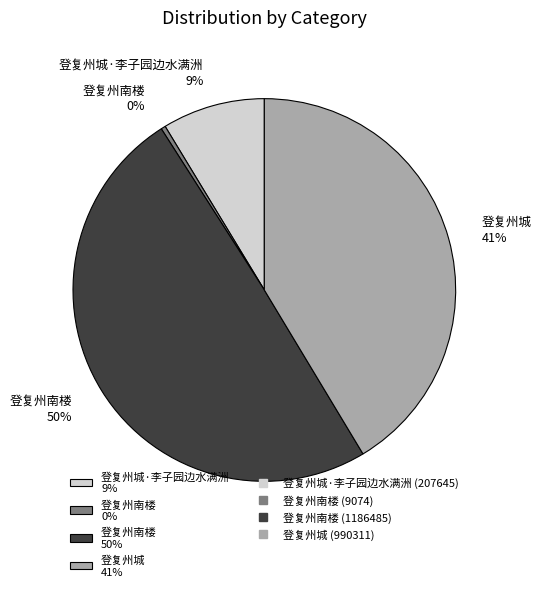

Which category has the biggest portion of the pie?

登复州南楼 50%